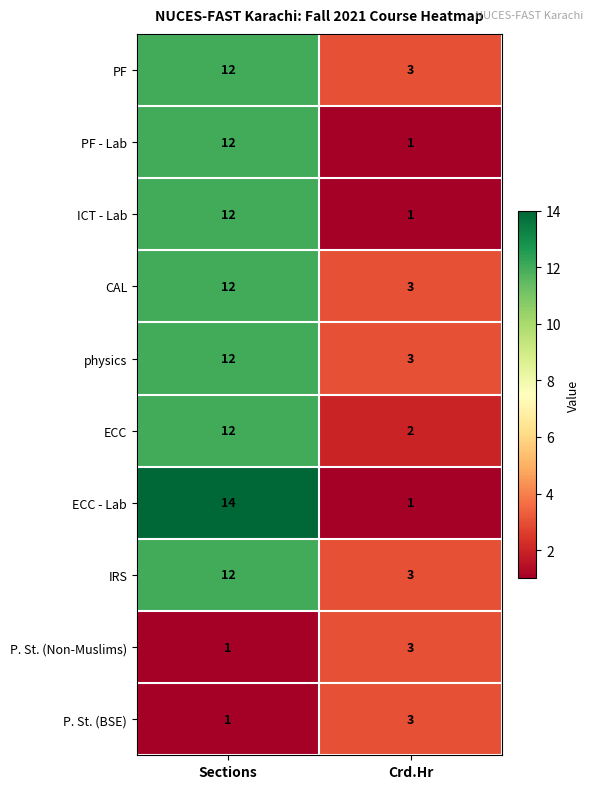

Reading left to right, extract all data points from this chart.

PF: 12	3
PF - Lab: 12	1
ICT - Lab: 12	1
CAL: 12	3
physics: 12	3
ECC: 12	2
ECC - Lab: 14	1
IRS: 12	3
P. St. (Non-Muslims): 1	3
P. St. (BSE): 1	3